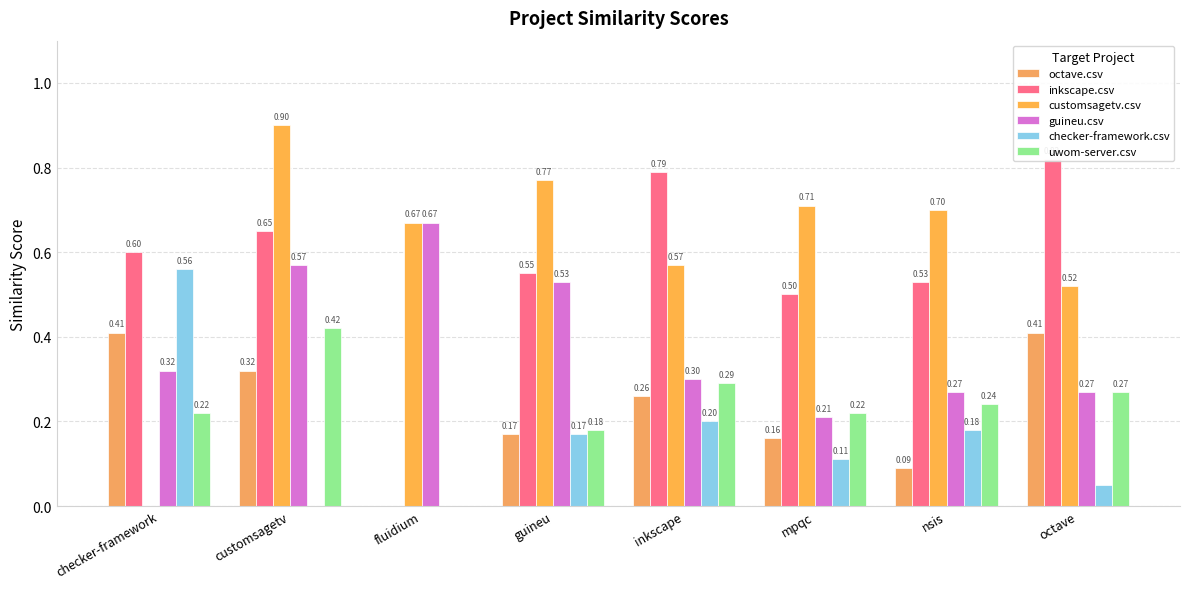

At which category is the sum across all series the highest?

customsagetv